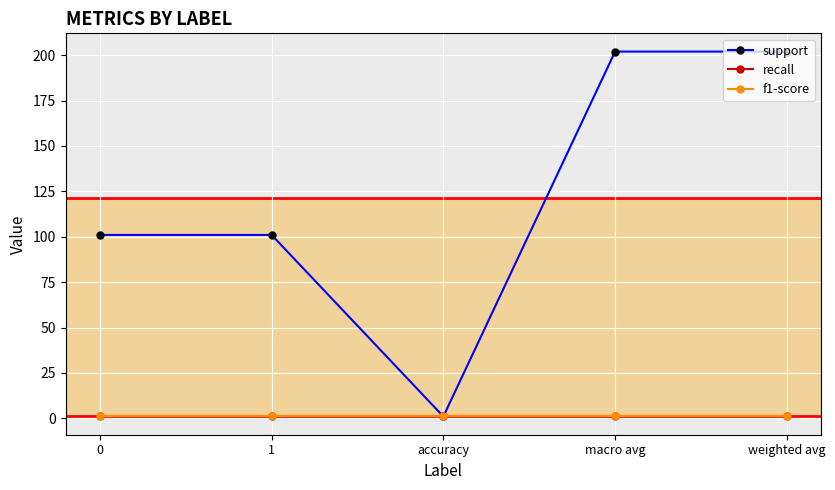

What is the sum of the recall values at 0 and 1?

2